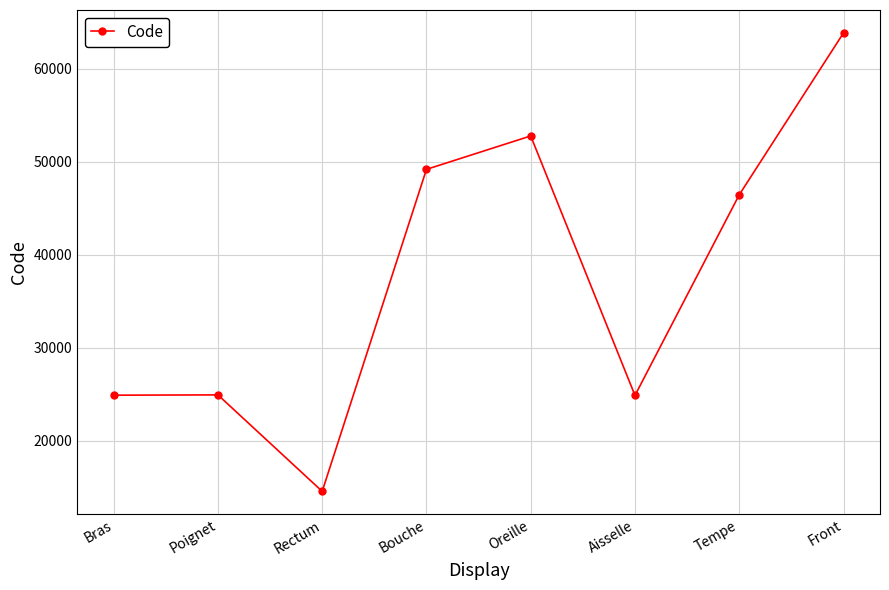

What is the ratio of the value at Front to the value at Aisselle?

2.6